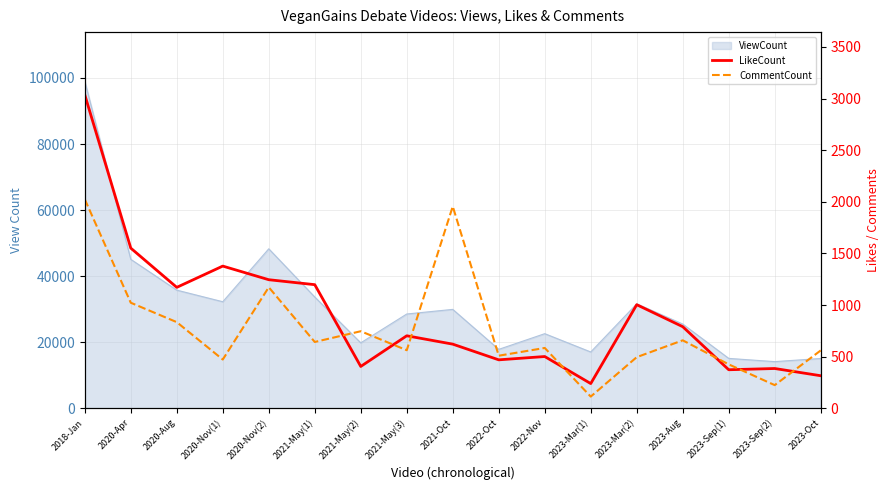

How many categories are shown in the chart?

17